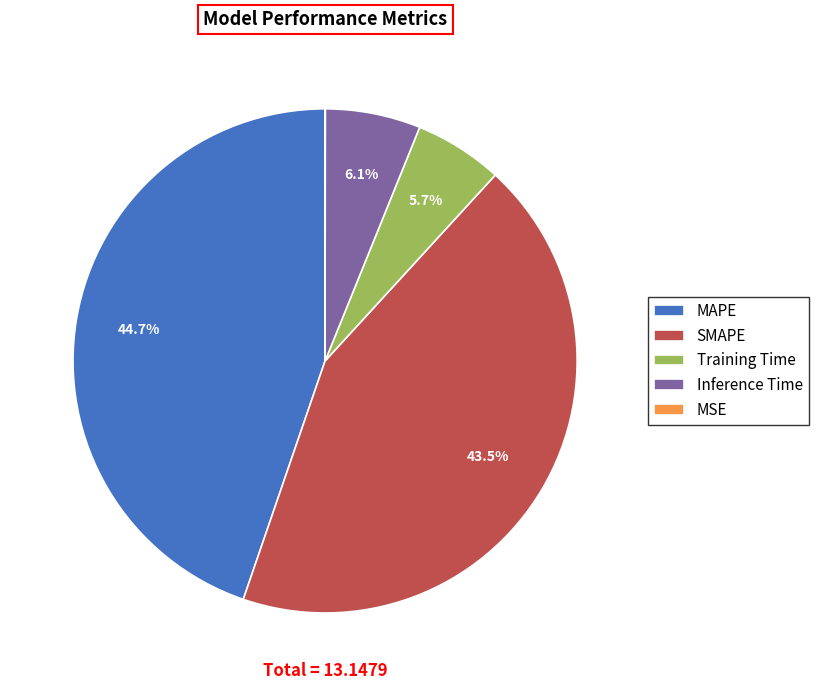

Between MAPE and Inference Time, which is larger?

MAPE